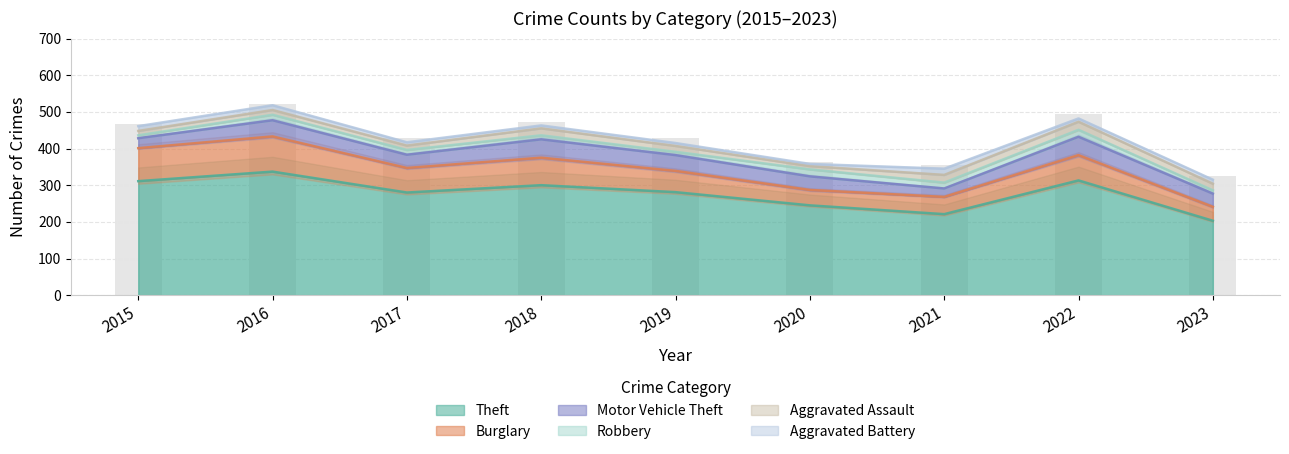

At which label does Aggravated Battery first exceed 9?

2015